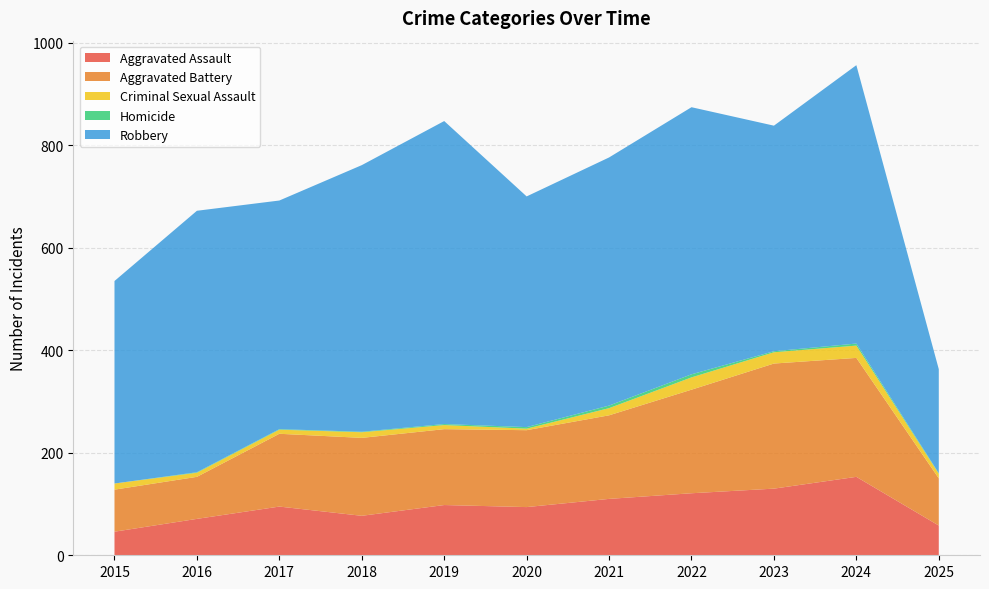

Reading right to left, what are all the values shown in this chart?

Aggravated Assault: 58	153	130	121	110	94	98	77	95	71	46
Aggravated Battery: 92	232	244	202	163	150	148	152	142	82	82
Criminal Sexual Assault: 9	24	22	24	14	3	8	11	8	8	12
Homicide: 1	4	2	6	5	3	2	1	1	1	0
Robbery: 203	543	440	521	484	450	591	520	446	510	395